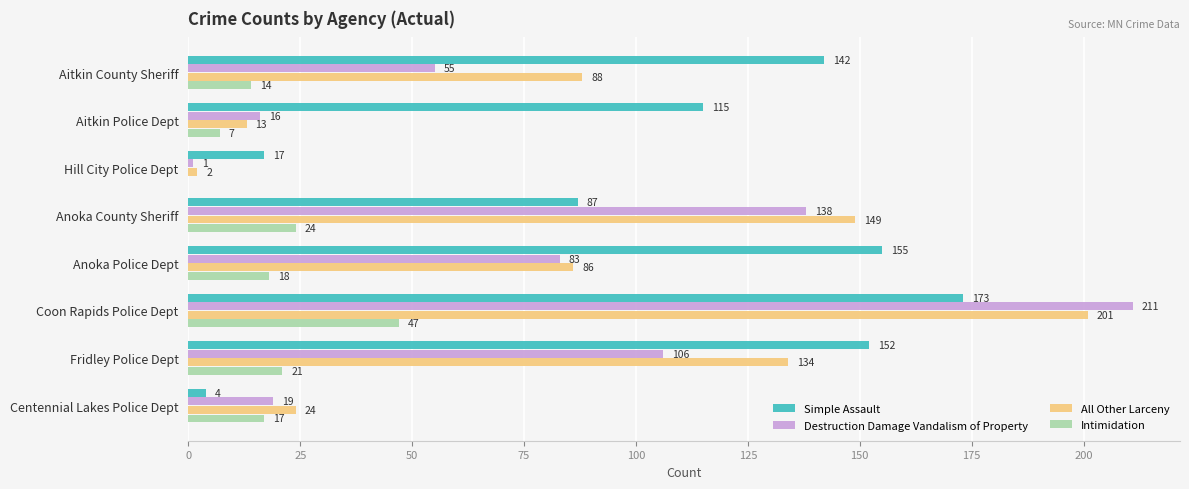

How many categories are shown in the chart?

8